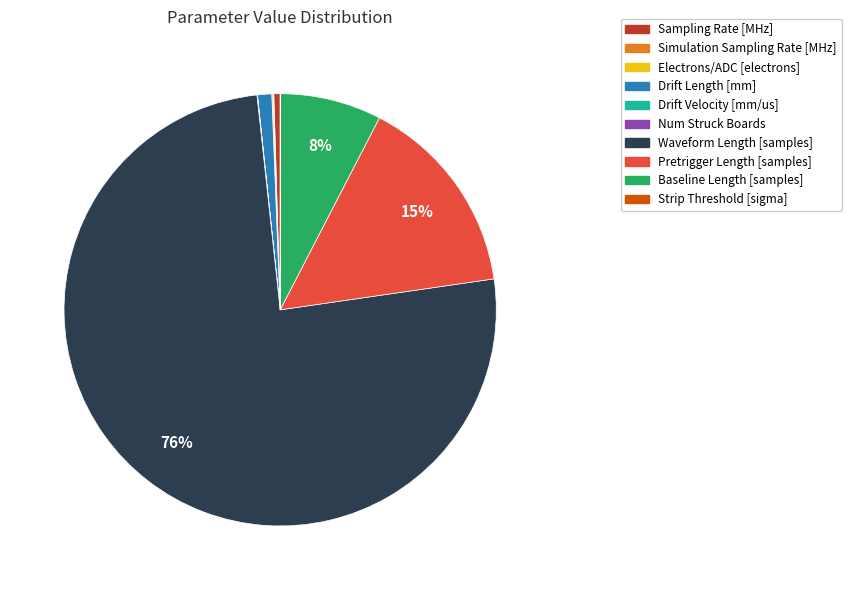

Which category has the biggest portion of the pie?

Waveform Length [samples]